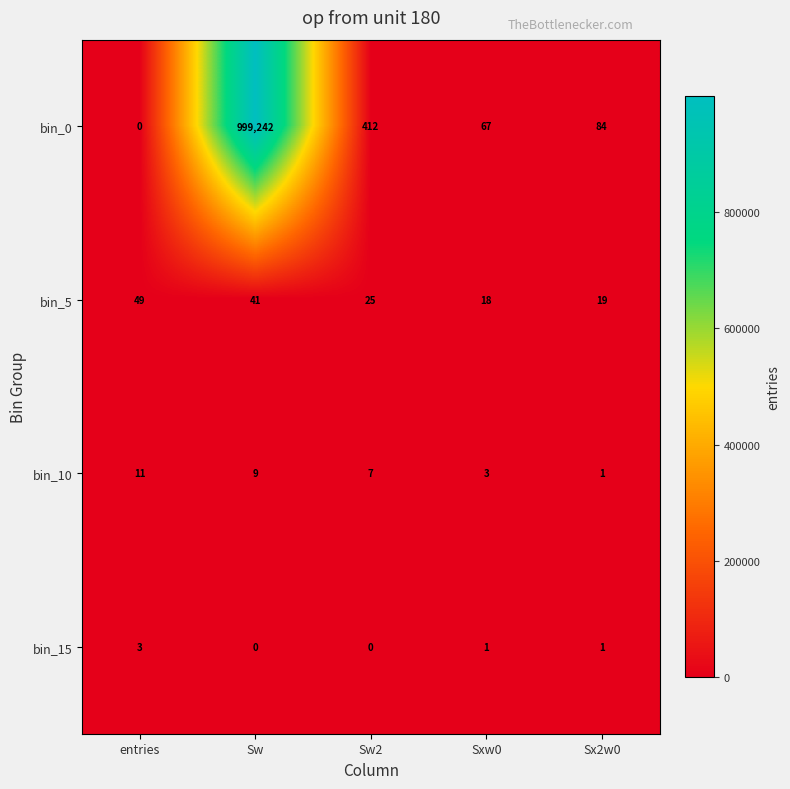

What is the difference between the highest and lowest values at entries?

49